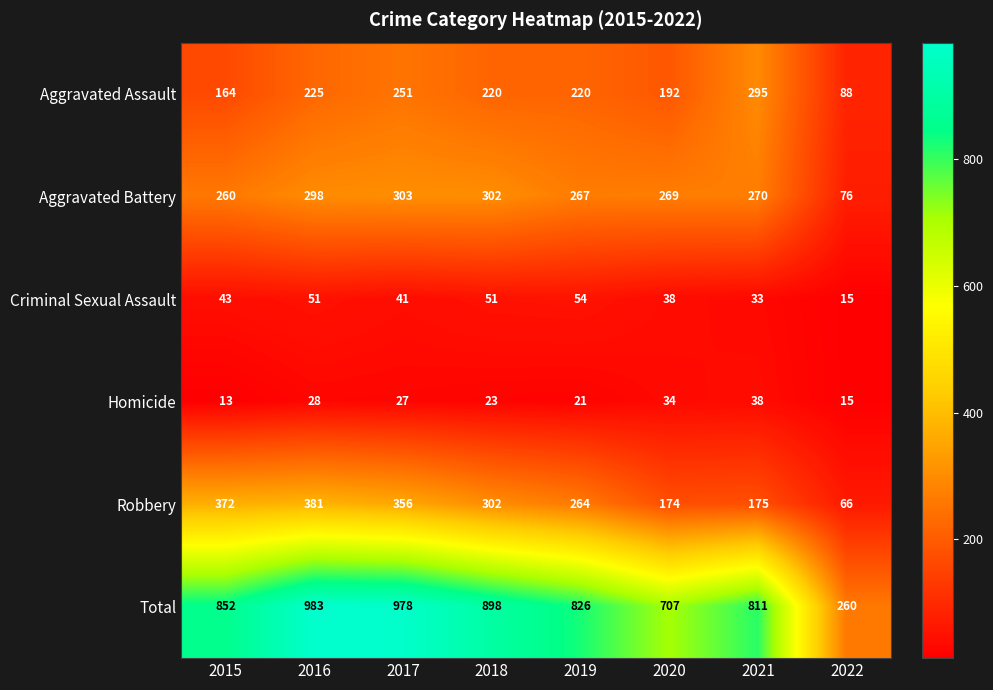

The value of Criminal Sexual Assault at 2019 is 54. True or false?

True